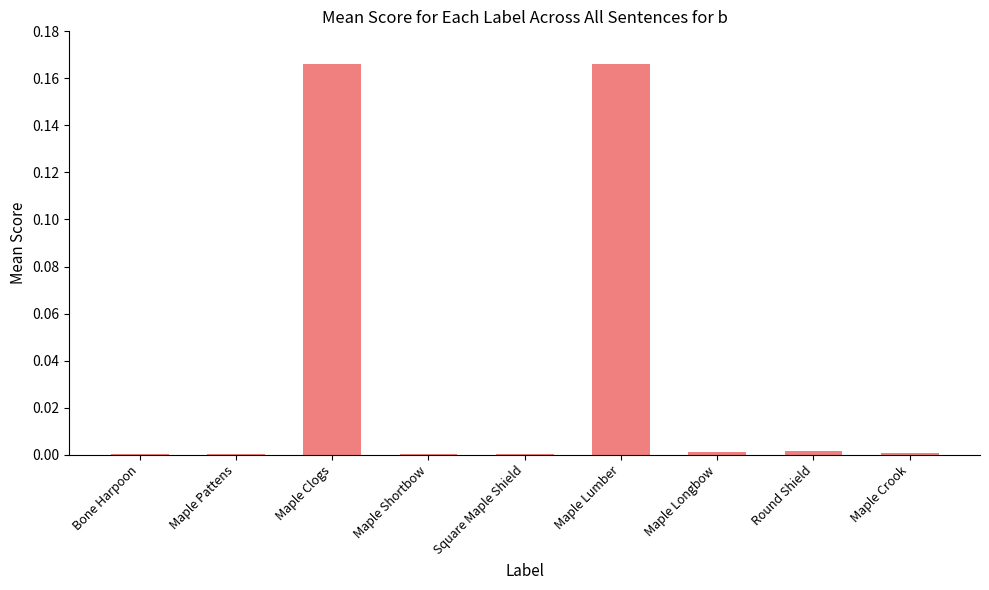

Between Maple Crook and Maple Lumber, which is larger?

Maple Lumber